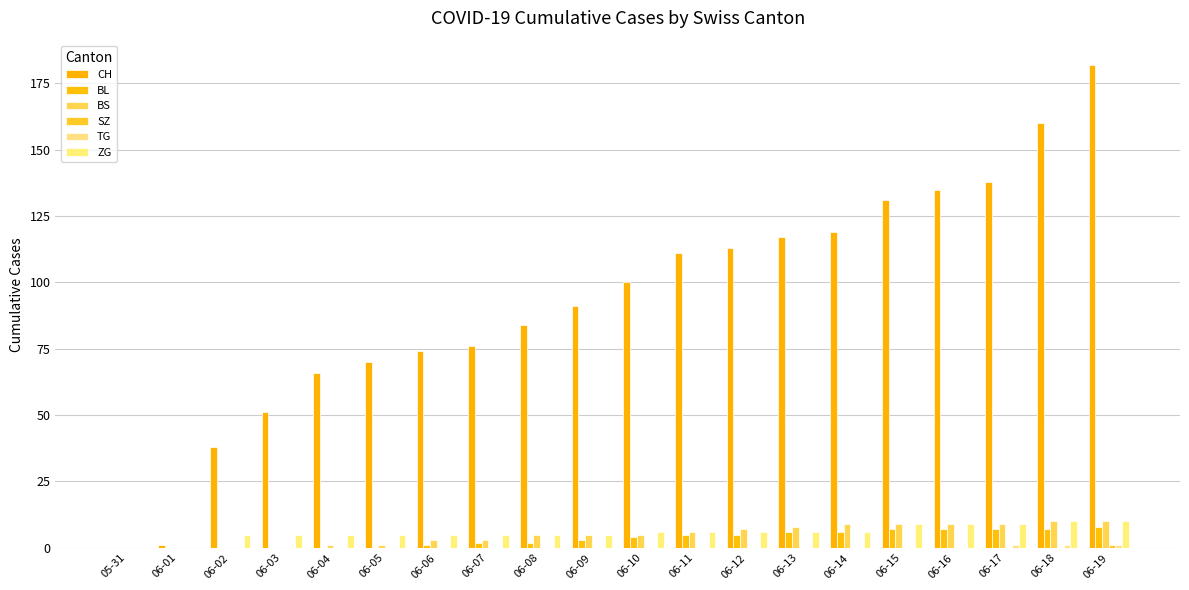

How many distinct data groups are displayed?

6